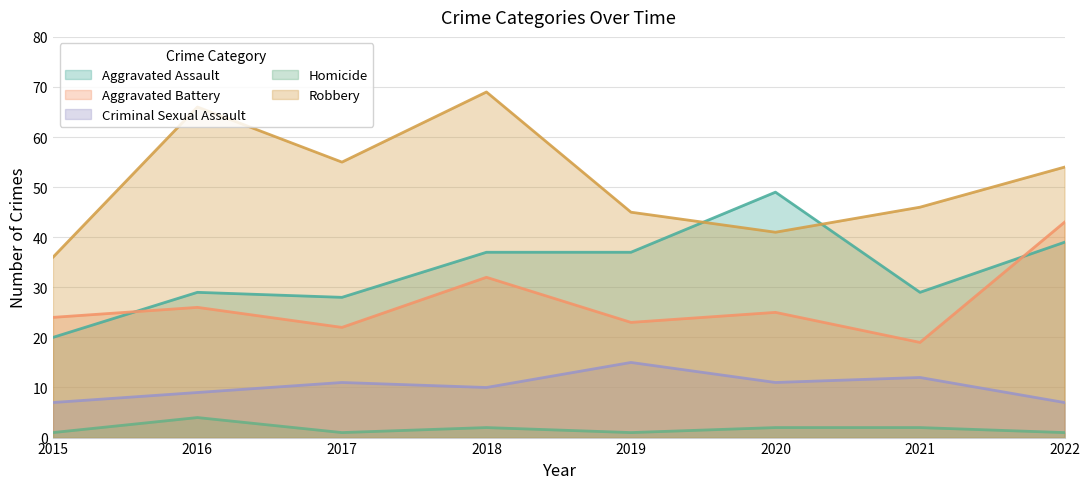

What is the maximum value shown in the chart?

69